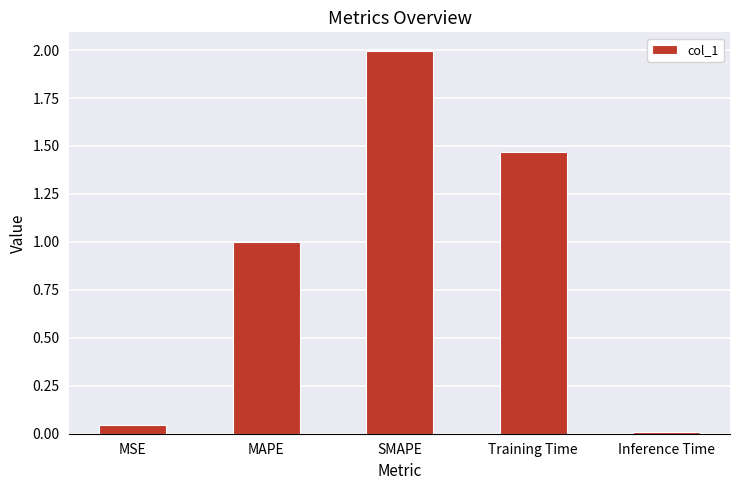

At which category does the chart reach its minimum across all series?

Inference Time